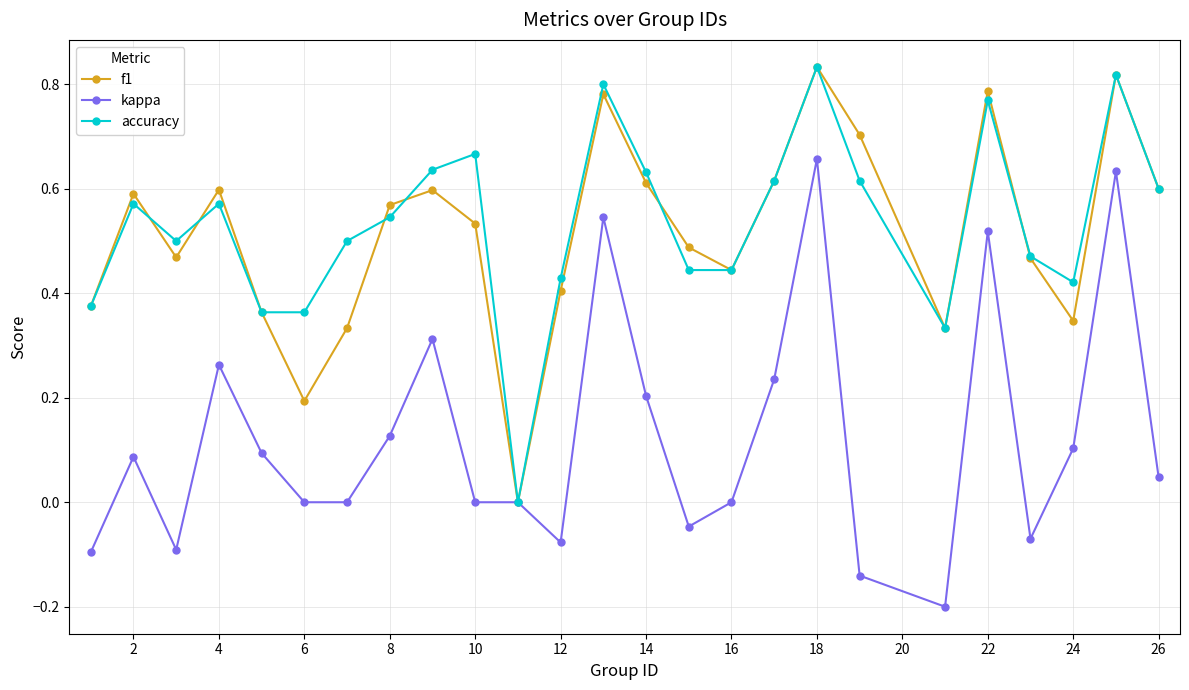

What is the difference between the maximum and minimum values in the kappa series?

0.9